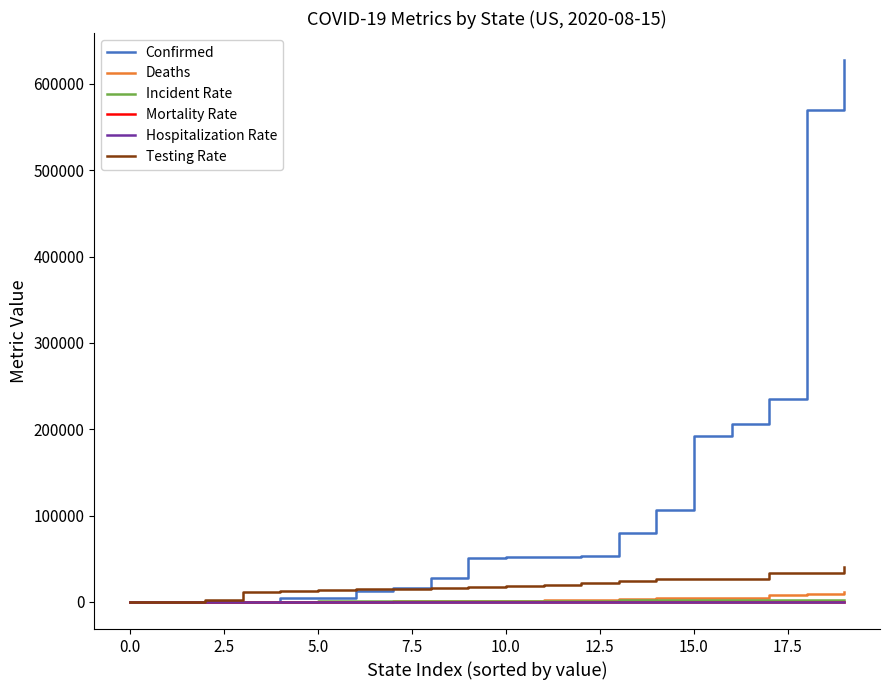

Which series has the largest total across all categories?

Confirmed